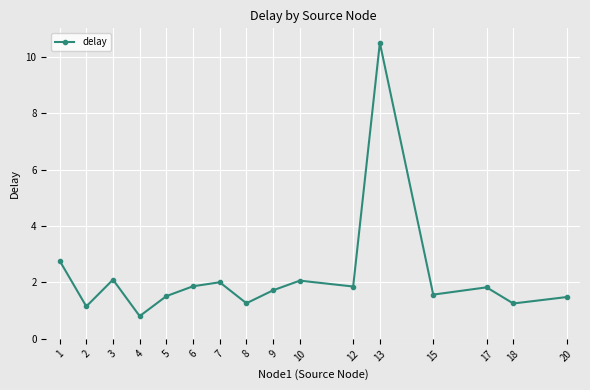

What is the minimum value shown in the chart?

0.8